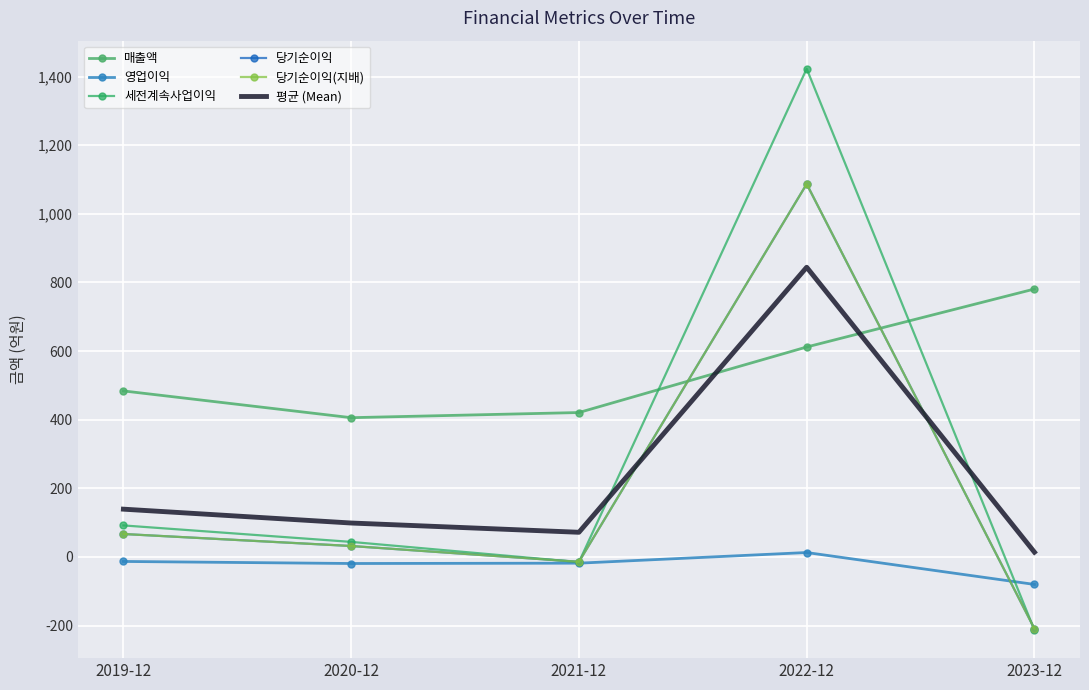

True or false: 당기순이익 has more than 2 points higher than both neighbors.

False